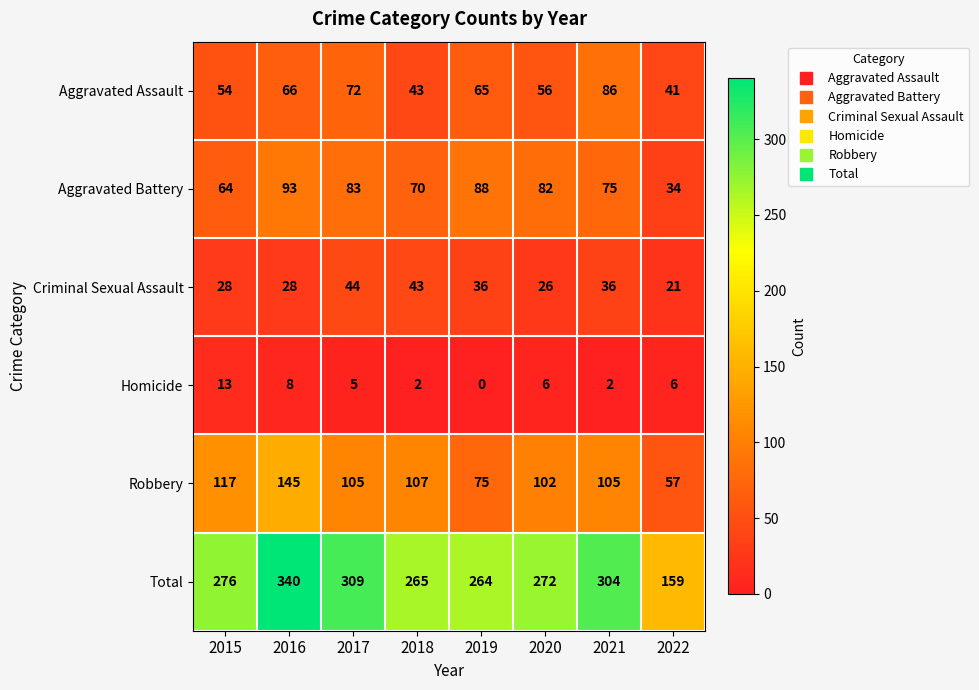

What is the difference between the maximum and minimum values in the Aggravated Battery series?

59